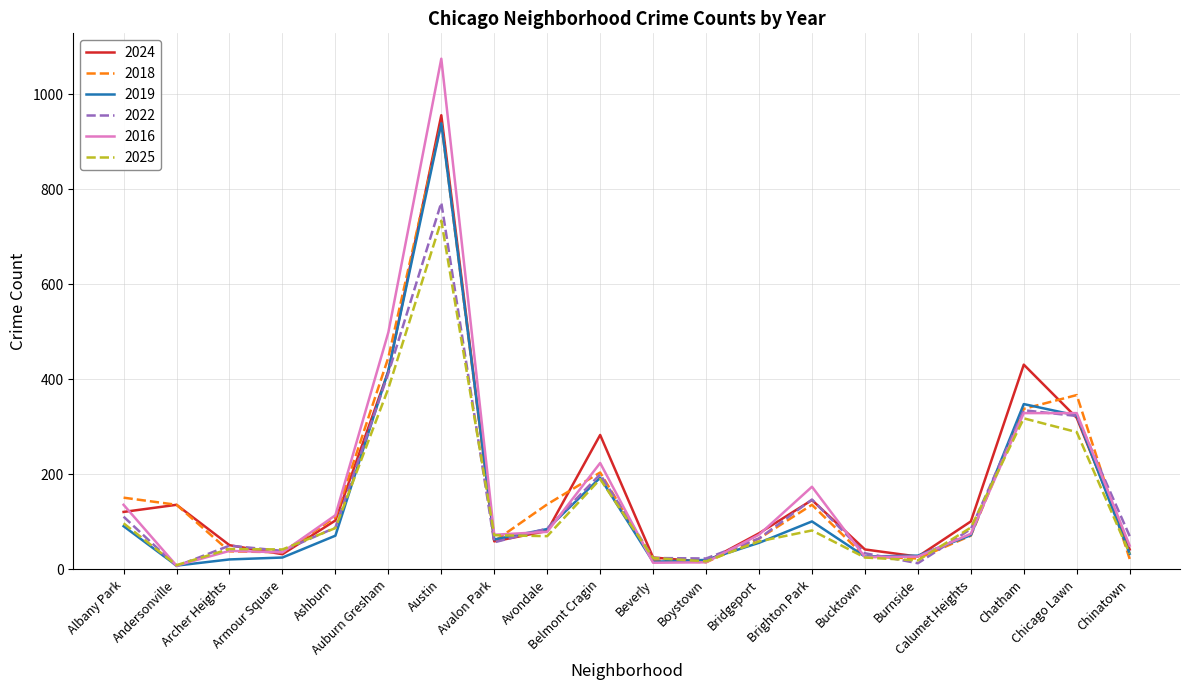

The value of 2016 at Avondale is 24. True or false?

False